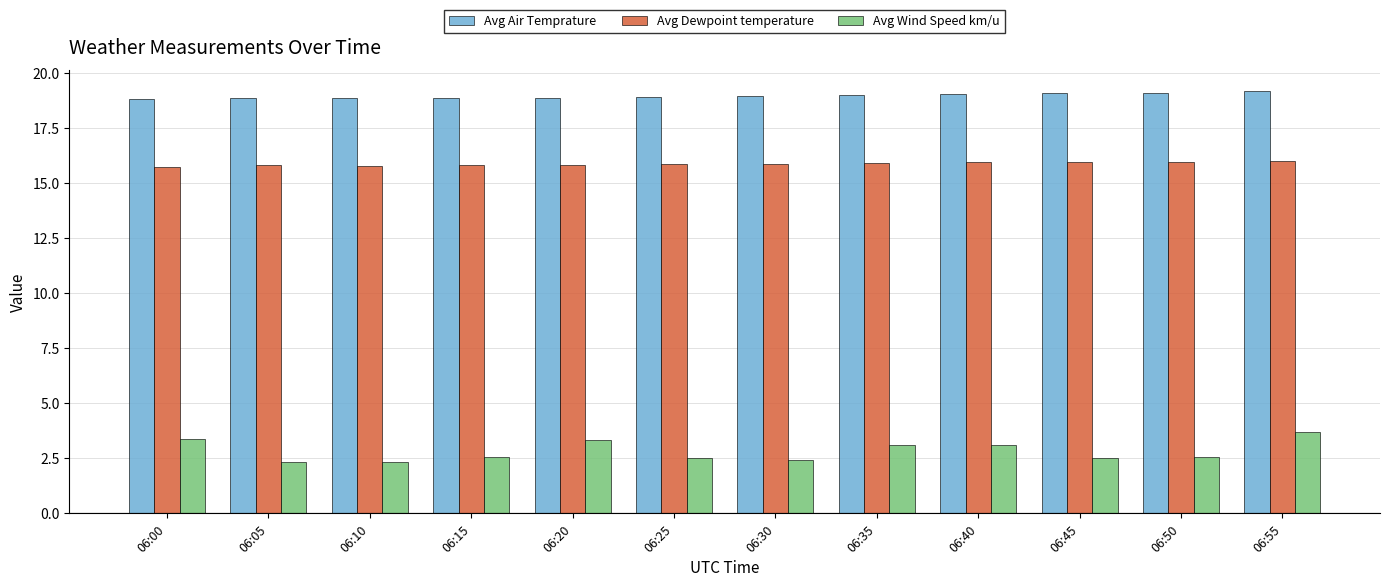

The value of Avg Air Temprature at 06:35 is 27.6. True or false?

False